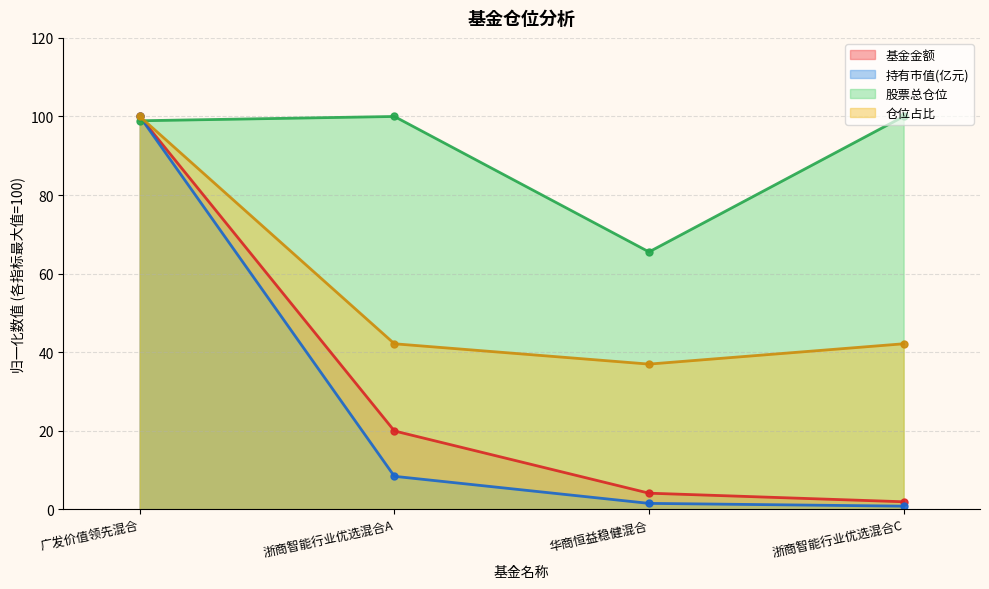

How many values in the 仓位占比 series exceed 42?

3